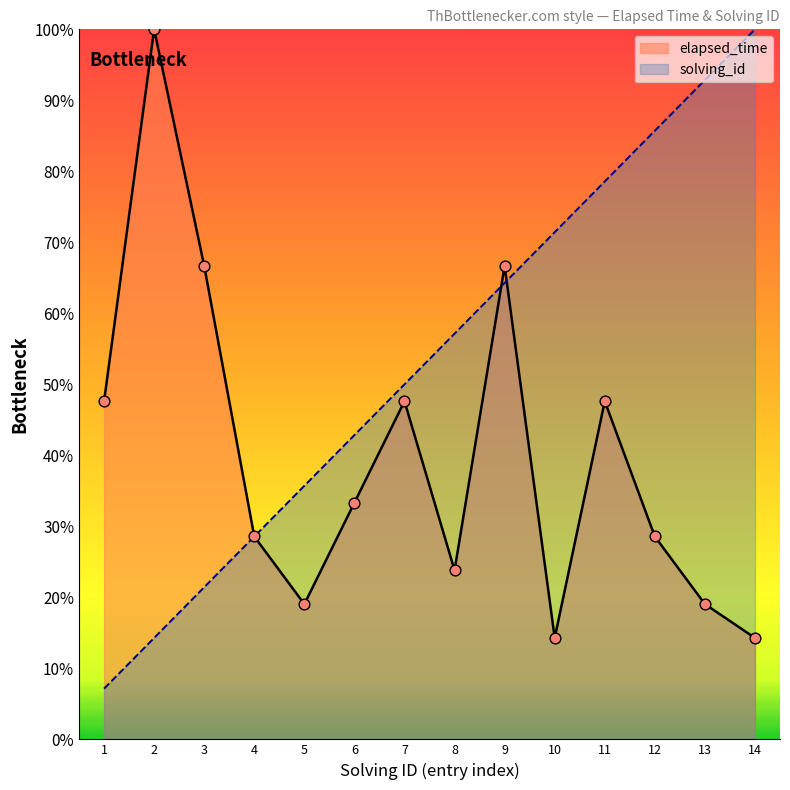

Which series has the largest total across all categories?

solving_id